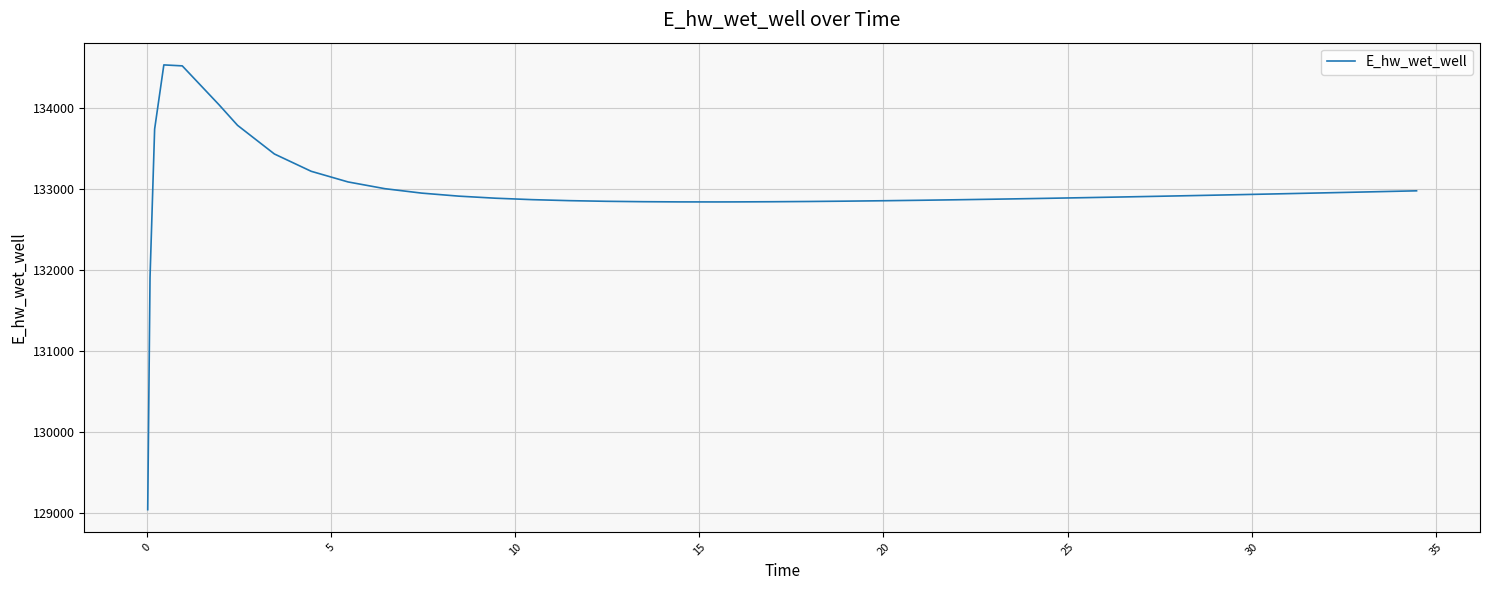

What is the smallest value displayed?

129036.7